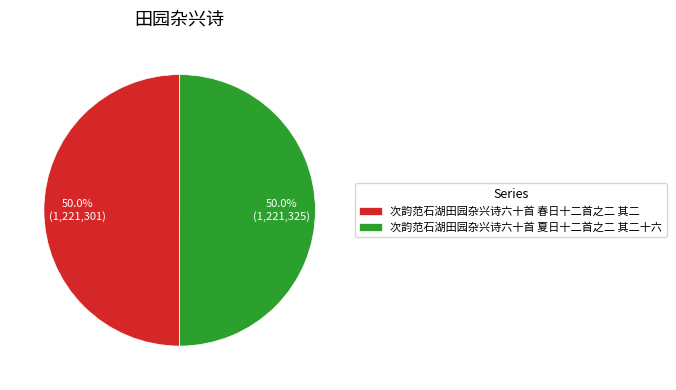

Combined, do 次韵范石湖田园杂兴诗六十首 春日十二首之二 其二 and 次韵范石湖田园杂兴诗六十首 夏日十二首之二 其二十六 account for over 50%?

Yes